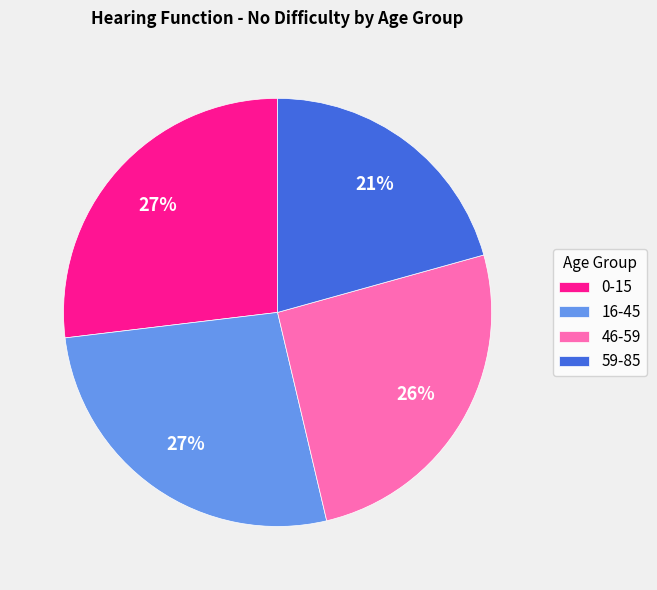

What percentage is the 59-85 slice, to the nearest percent?

21%